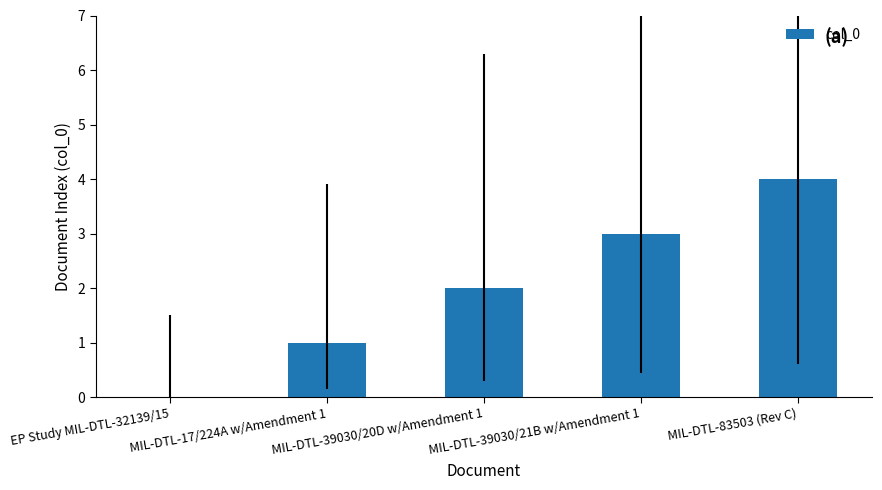

How many data points does each series have?

5